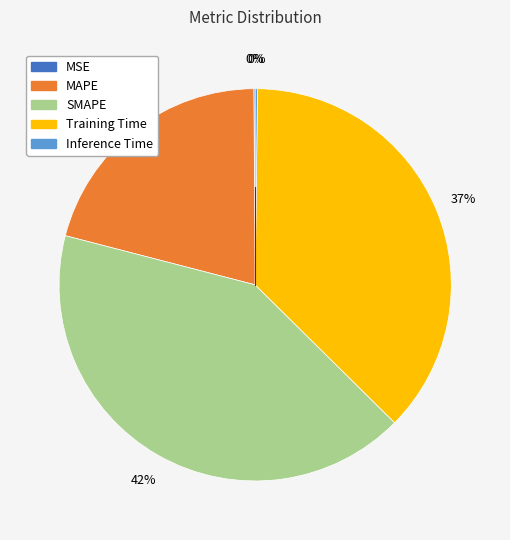

To the nearest percent, what percentage of the pie is Training Time?

37%